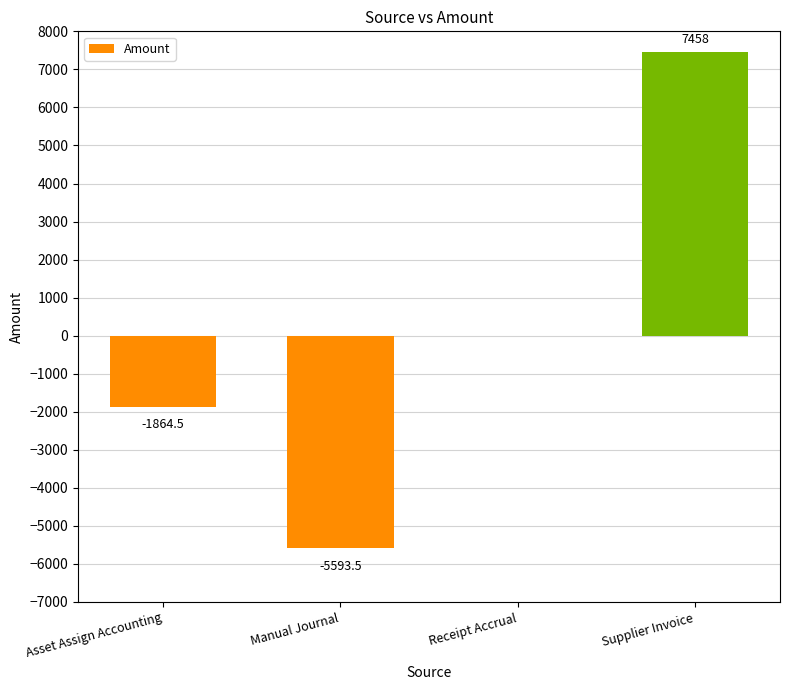

Count the number of data series in this chart.

1